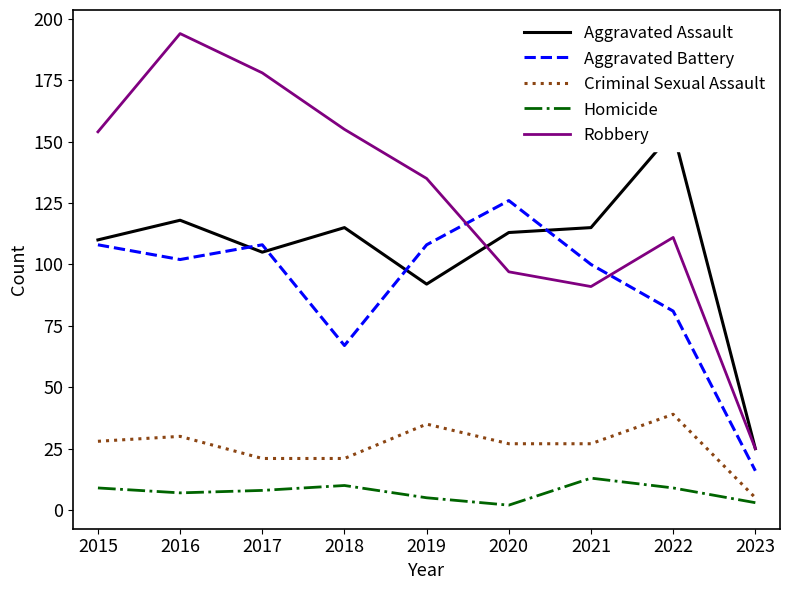

At which label does Homicide reach its peak?

2021